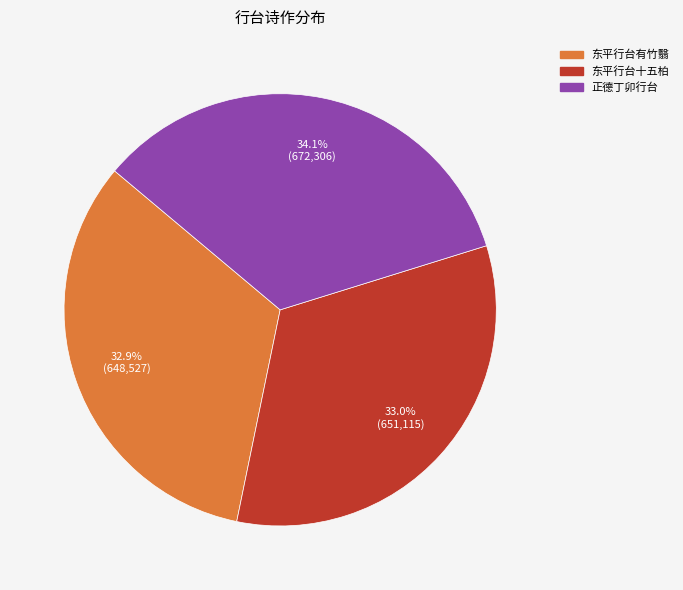

Does any single category account for the majority?

No